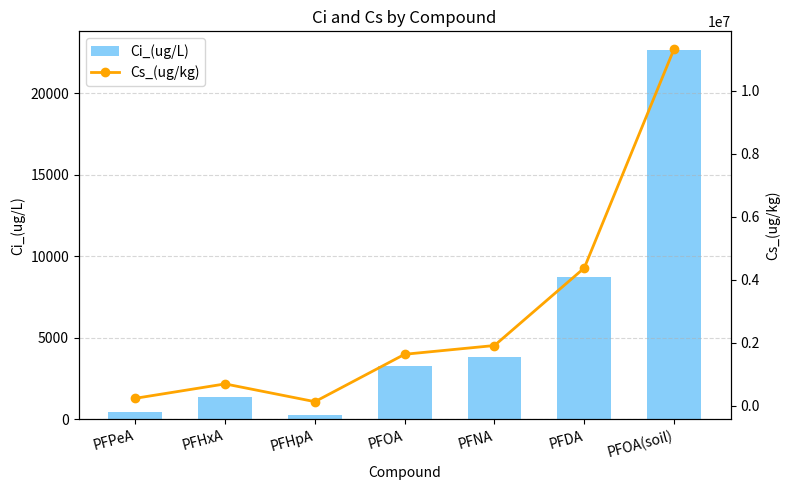

What is the difference between the second highest and second lowest values in the Ci_(ug/L) series?

8277.1